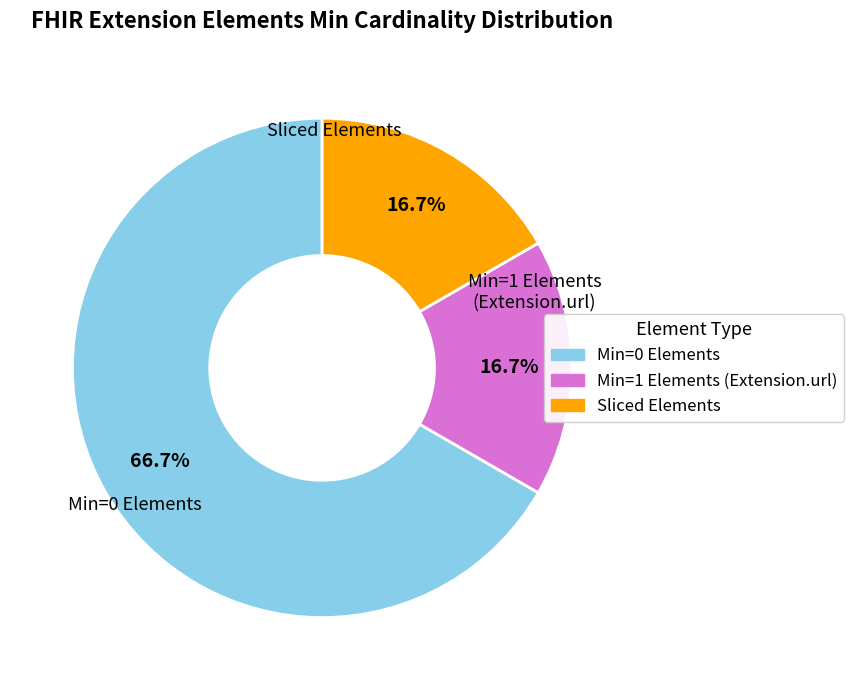

How many slices are in this pie chart?

3